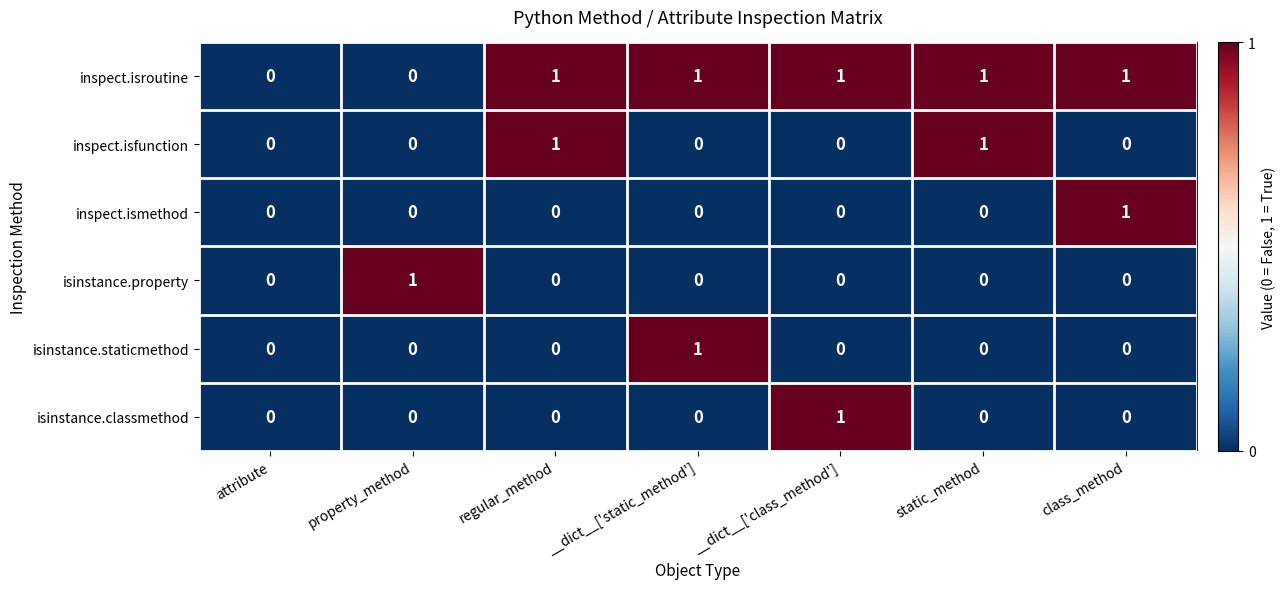

Which series has the largest total across all categories?

inspect.isroutine